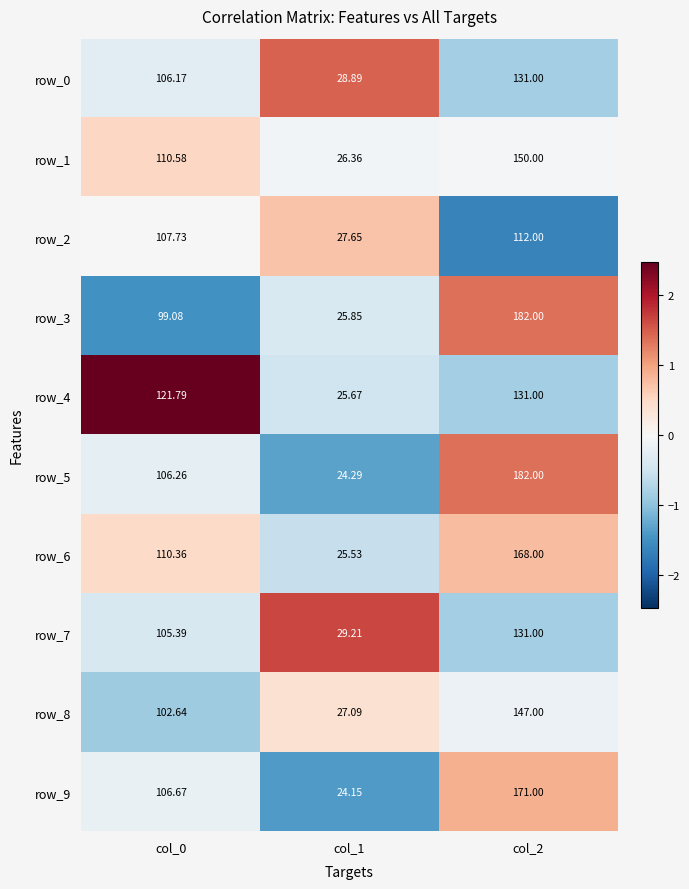

How many categories are shown in the chart?

3